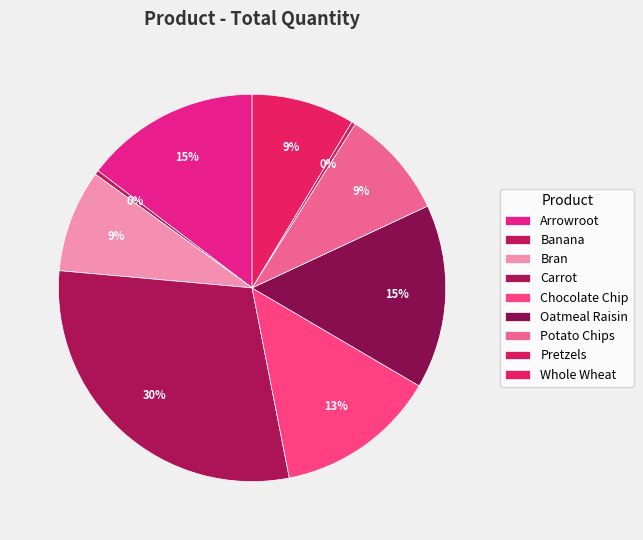

What percentage is NOT represented by Carrot?

70.5%